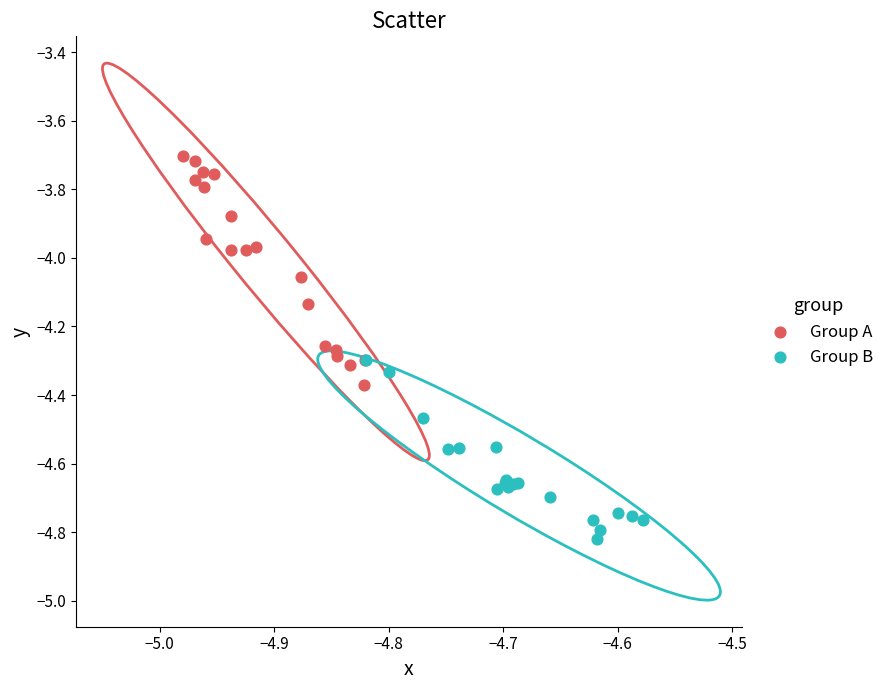

Which series contains the lowest Y value?

Group B